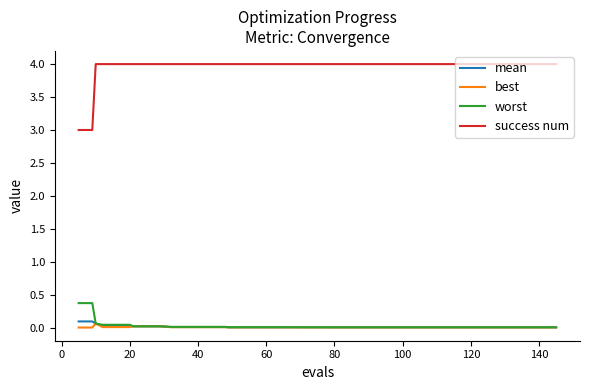

What is the highest value of the worst series?

0.4